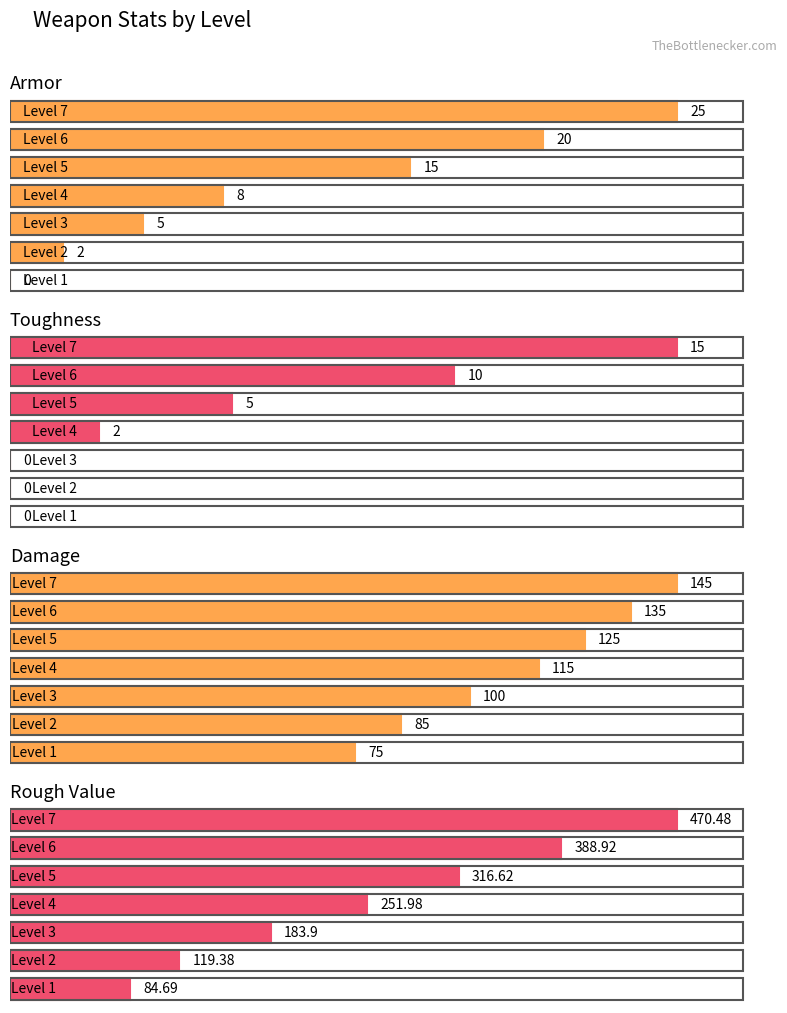

How many groups of bars are there?

7